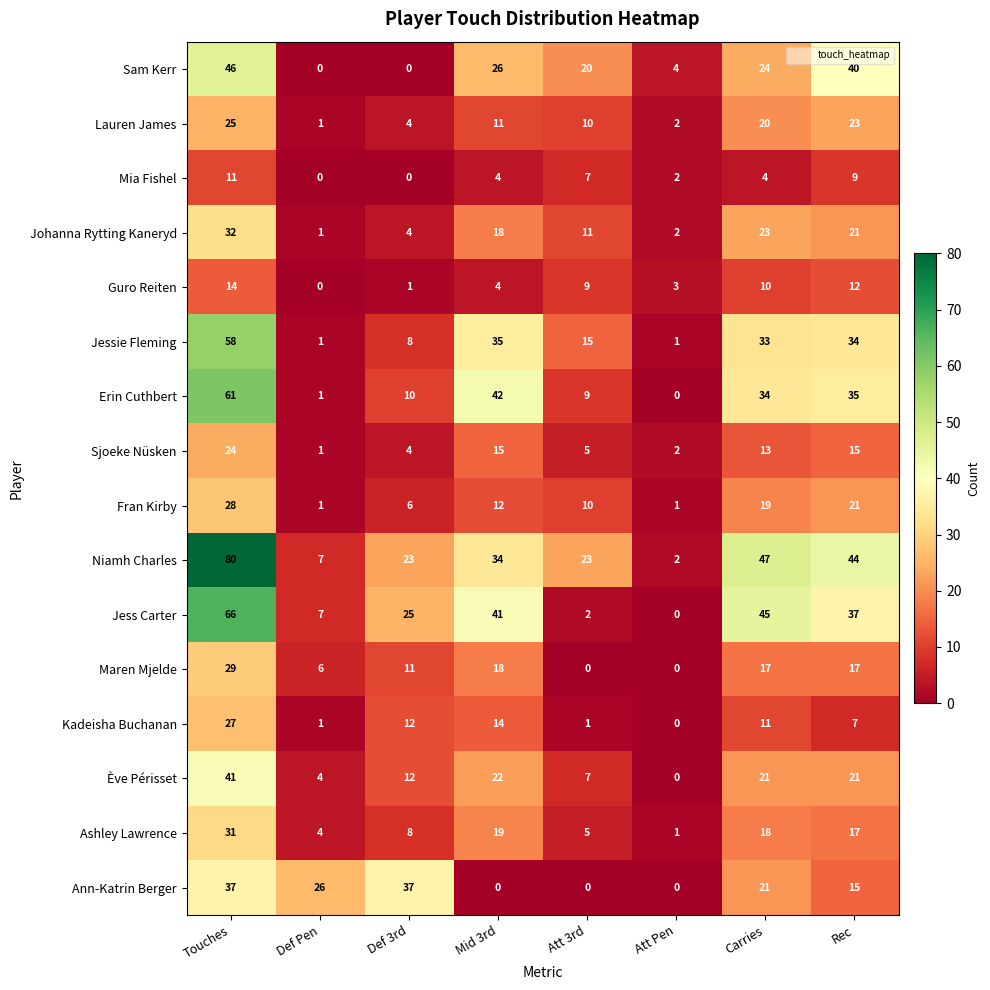

Where does the Maren Mjelde series first go above 17?

Touches